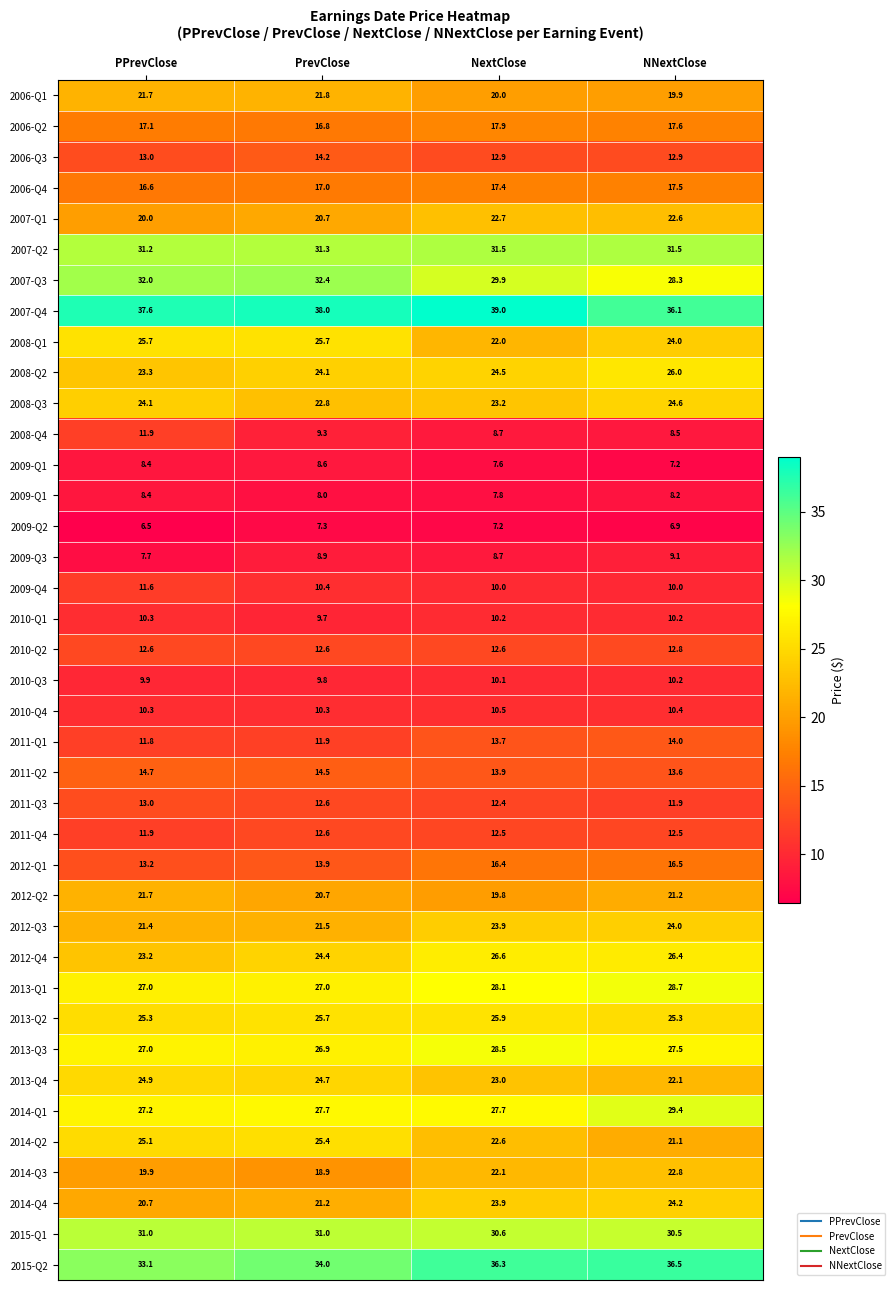

What is the total value across all series at PrevClose?

754.3